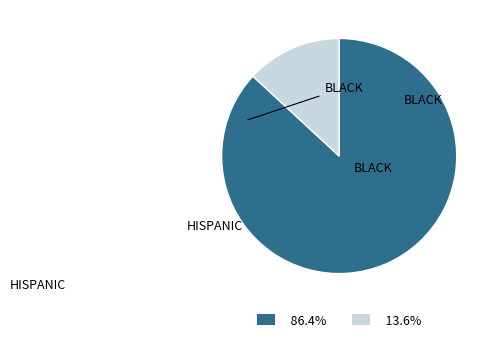

To the nearest percent, what is the average slice percentage?

50%